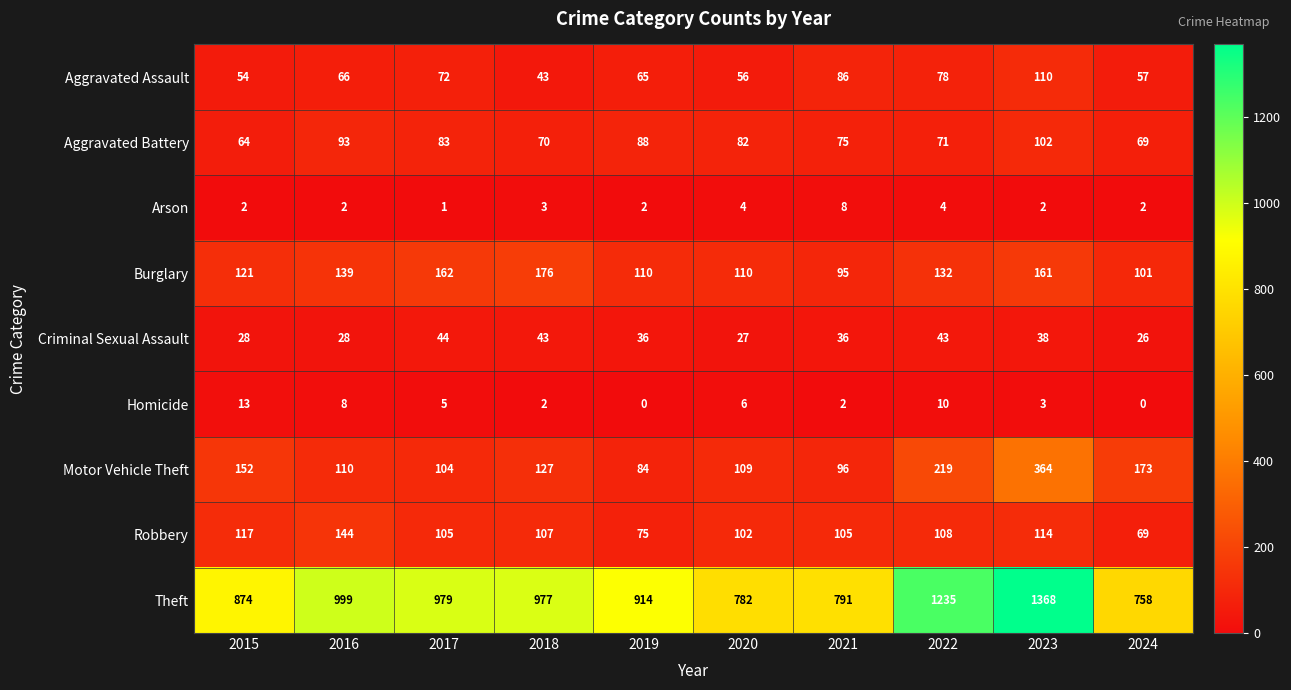

What is the maximum value for Criminal Sexual Assault?

44